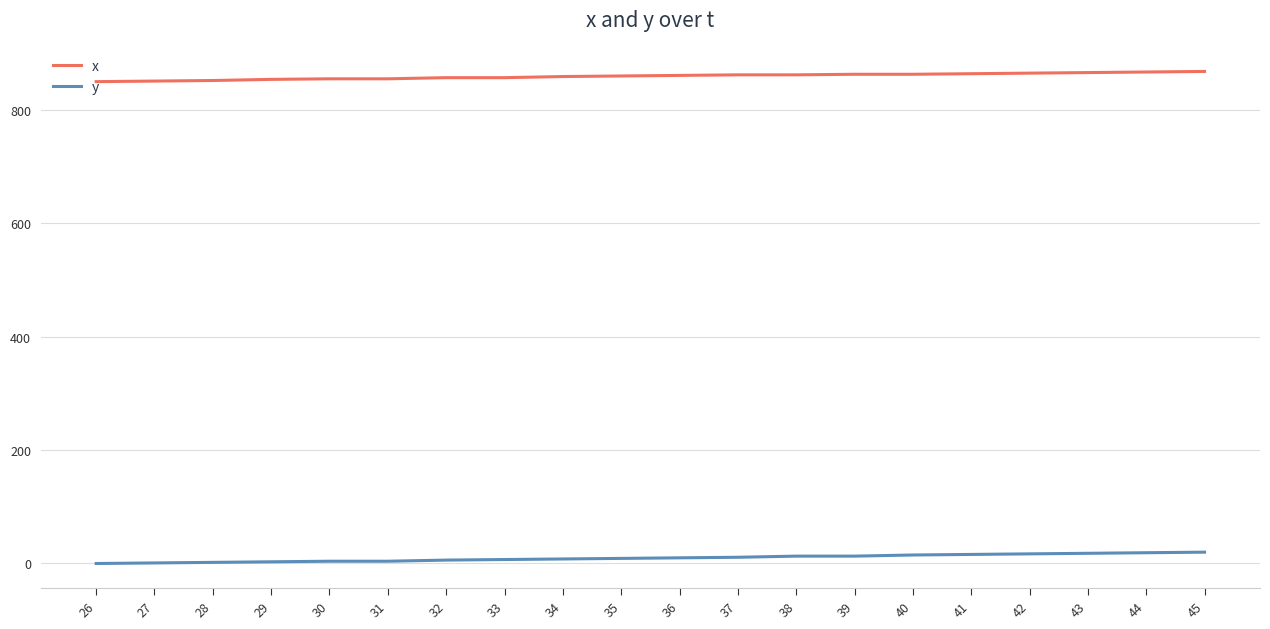

What is the greatest value displayed?

868